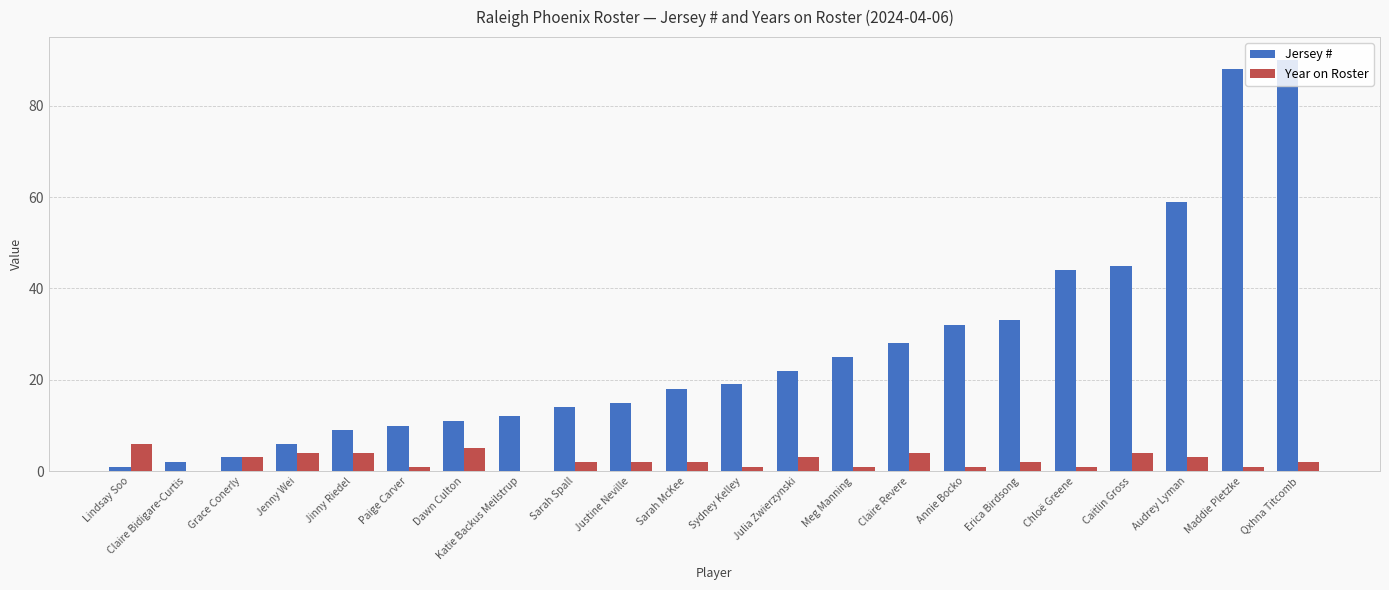

Count the Year on Roster values in the range 1 to 4.

18